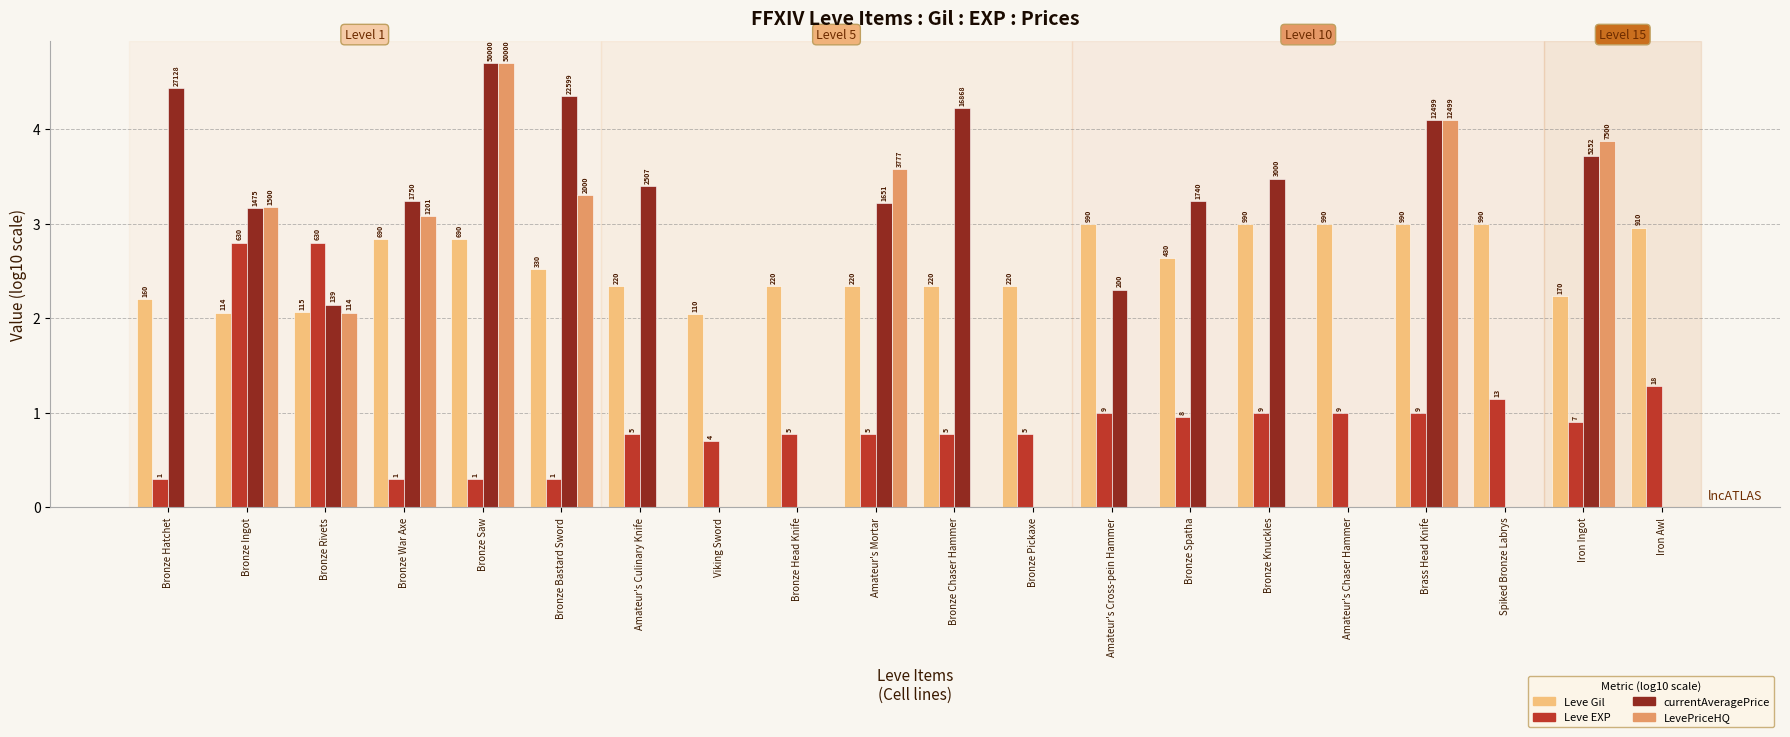

What is the difference between the Leve Gil values at Bronze Ingot and Bronze Spatha?

0.6